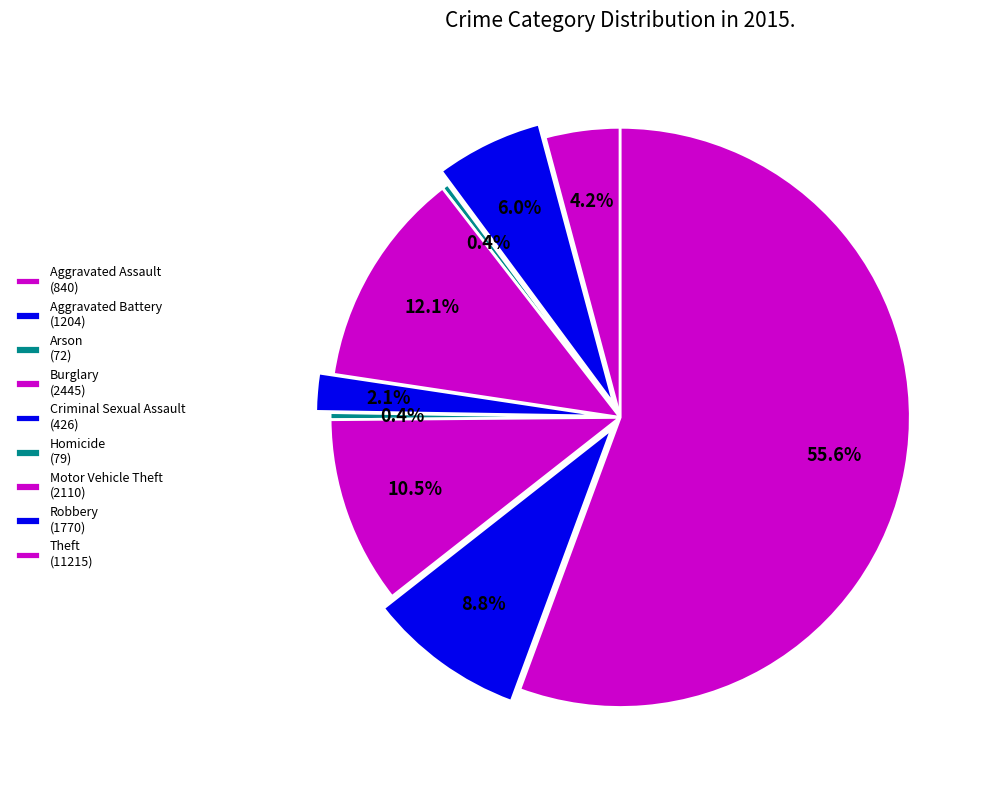

What is the smallest slice in the pie chart?

Arson